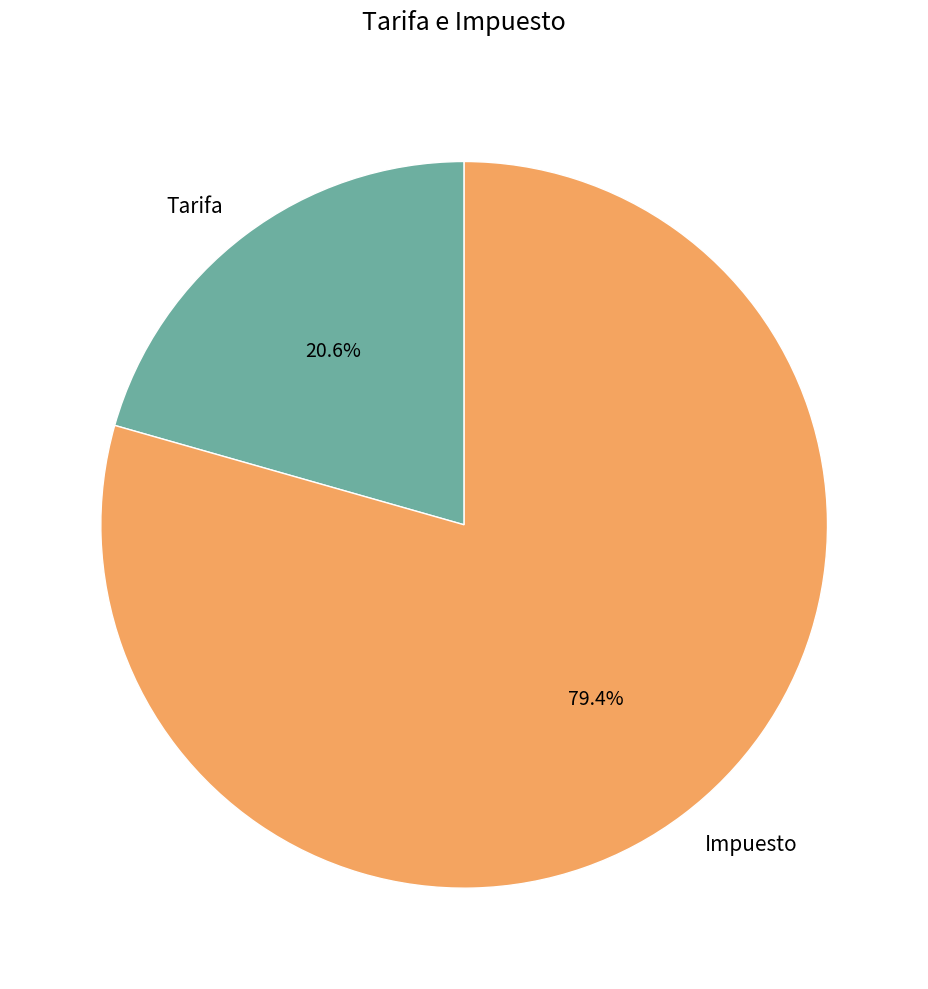

To the nearest percent, what percentage of the pie is Tarifa?

21%